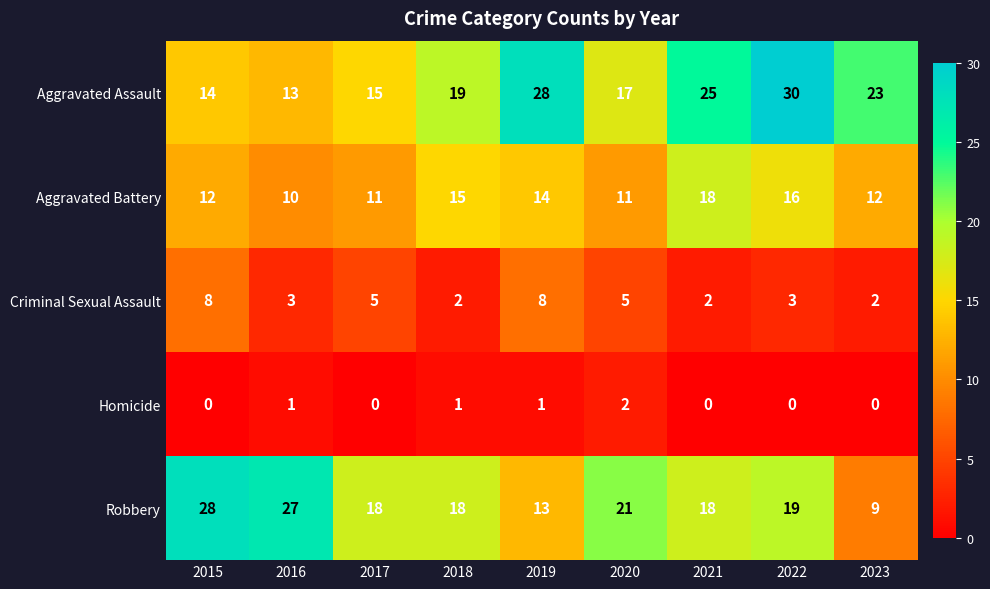

What is the difference between the Aggravated Battery values at 2017 and 2018?

4